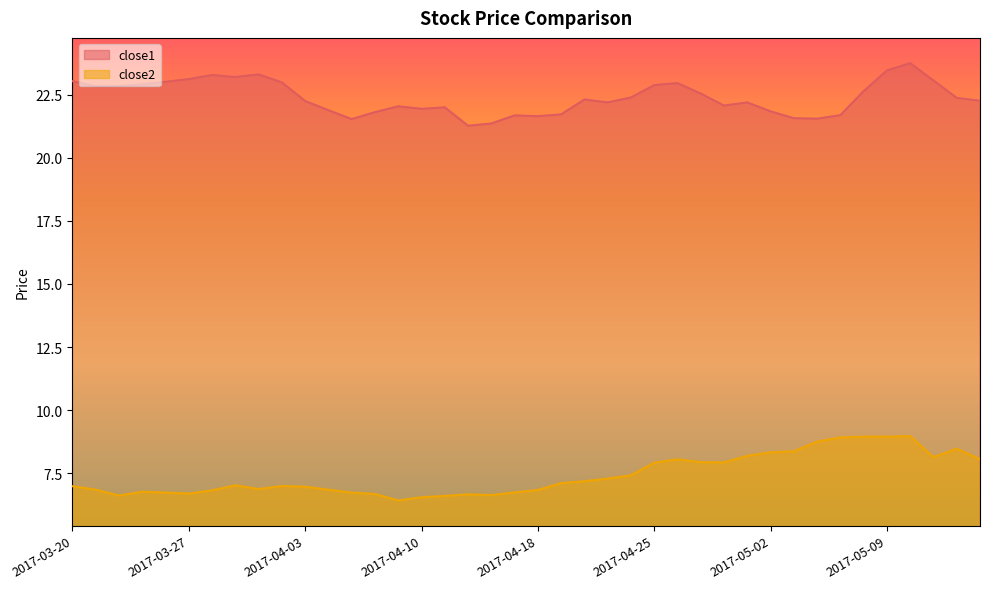

What is the label of the 30th point from the left?

2017-05-01